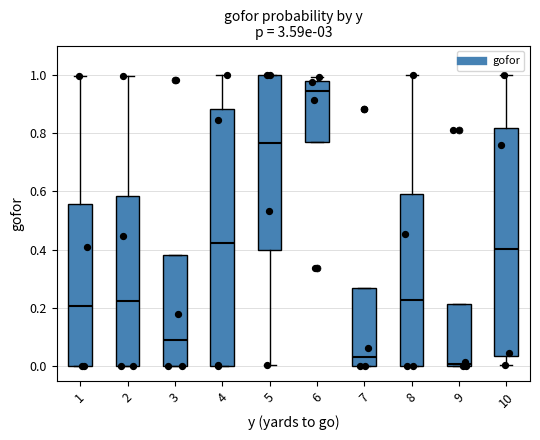

Which box's median line is the highest?

6